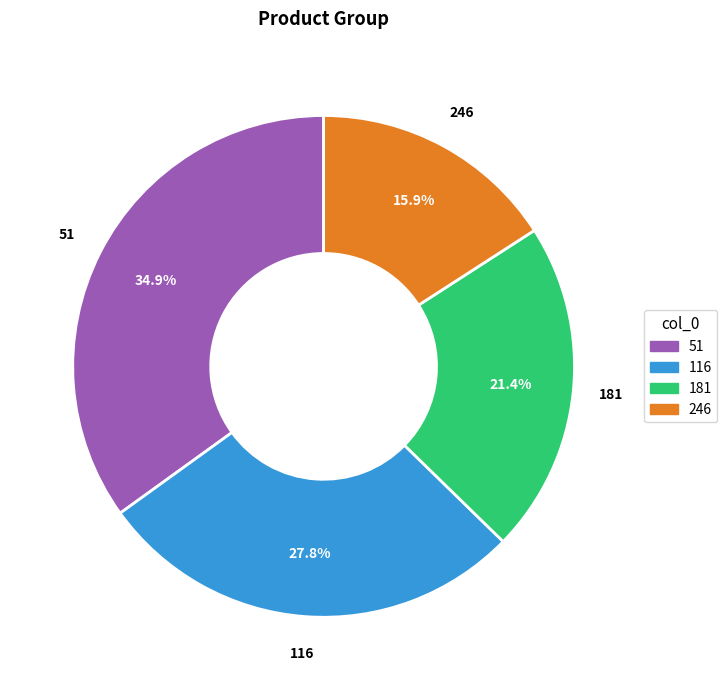

Which slice is the smallest?

246